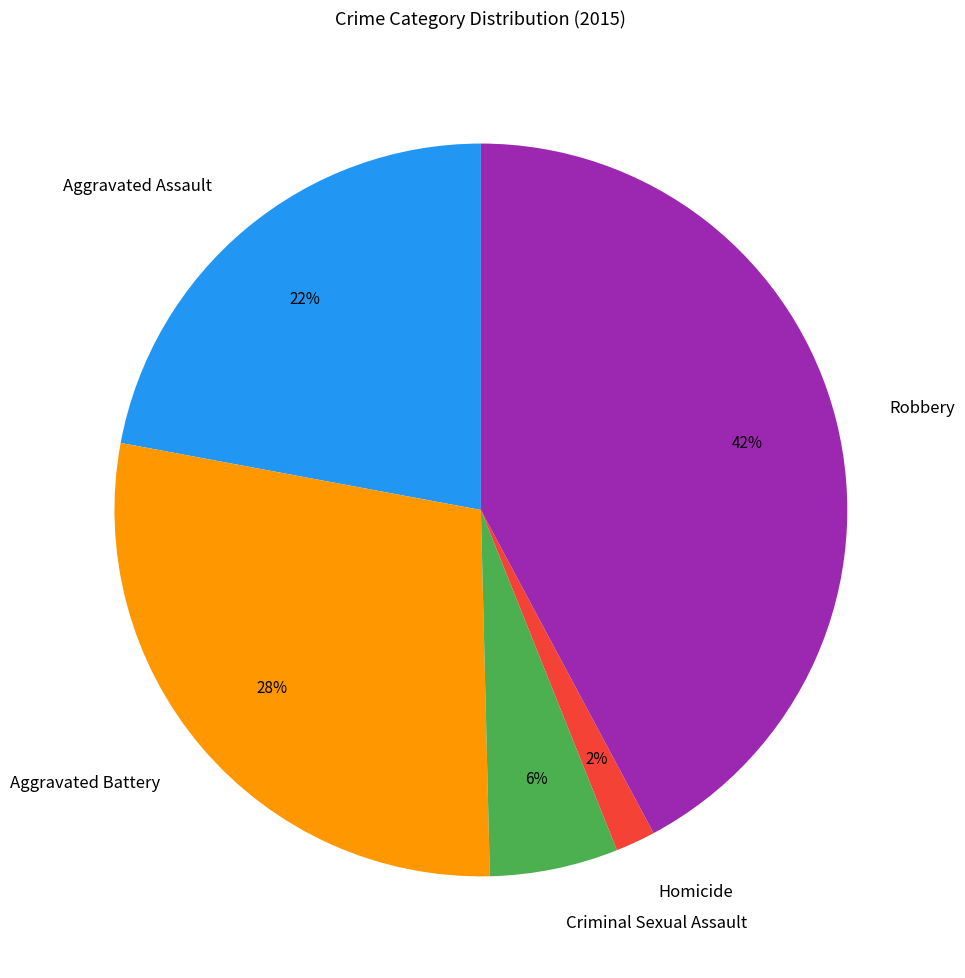

To the nearest percent, what is the difference between the Criminal Sexual Assault and Aggravated Assault slice percentages?

16%